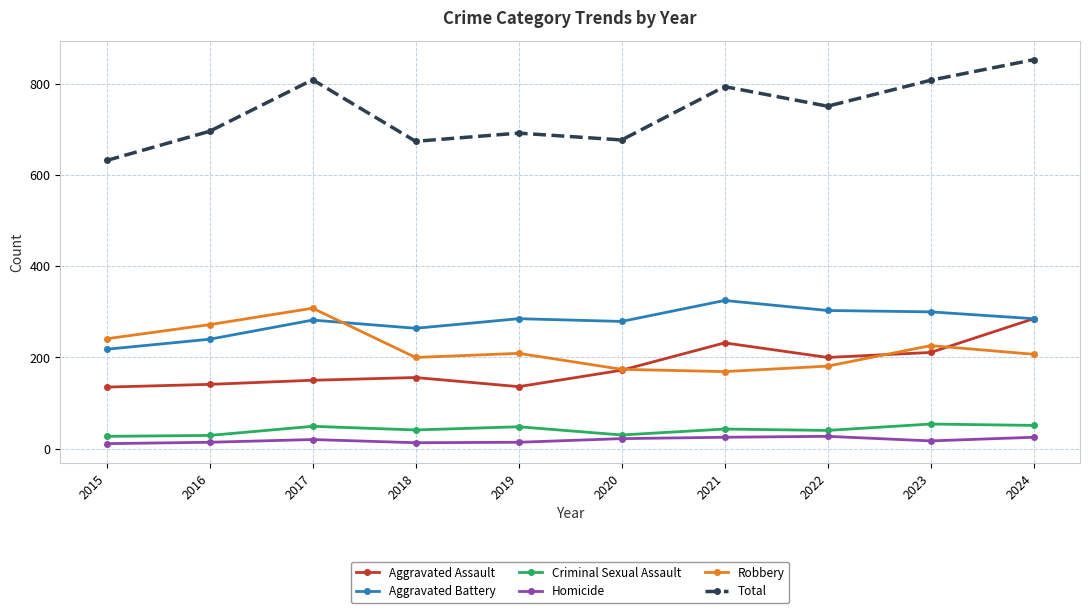

True or false: Aggravated Battery has more than 0 interior local peaks.

True